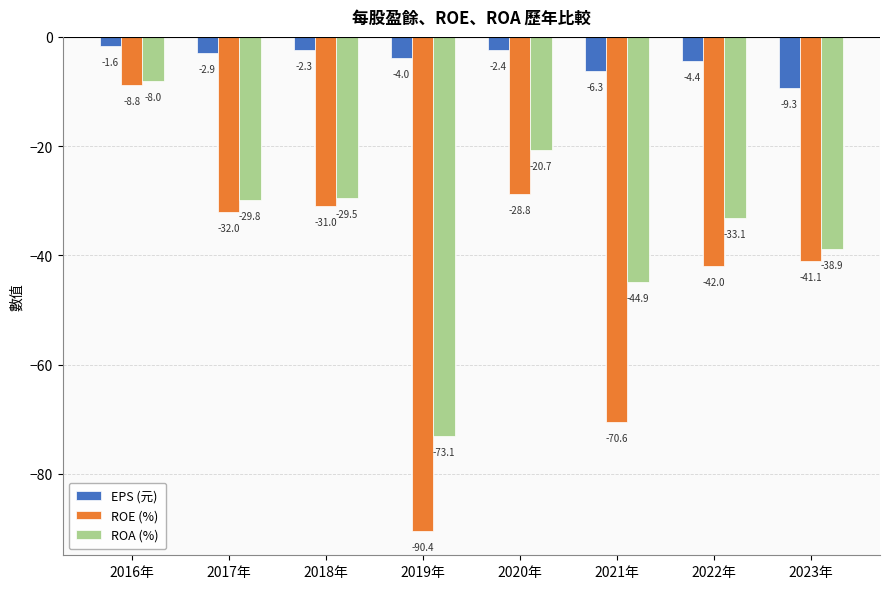

What is the difference between the EPS (元) values at 2016年 and 2023年?

7.7